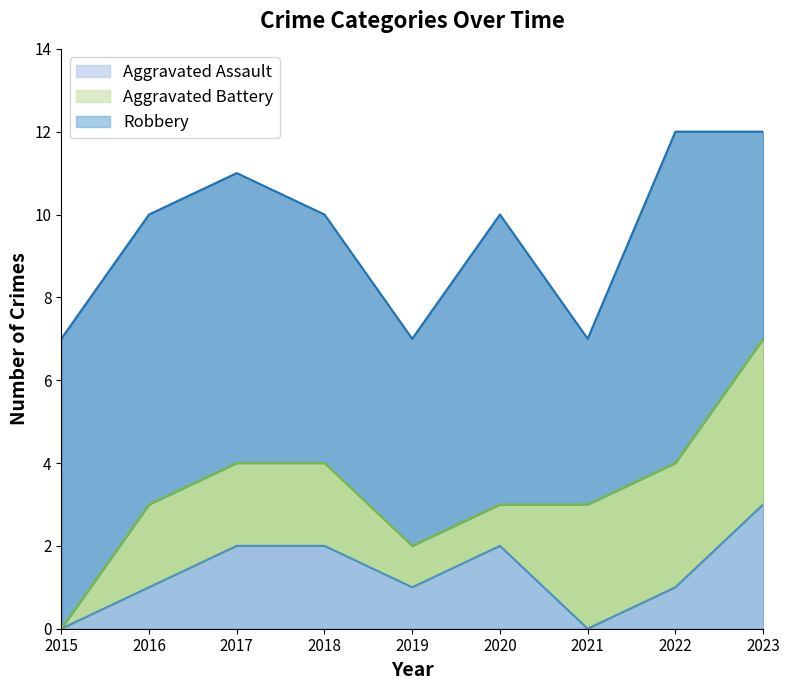

What is the value of the Aggravated Assault point at the 5th from the left?

1